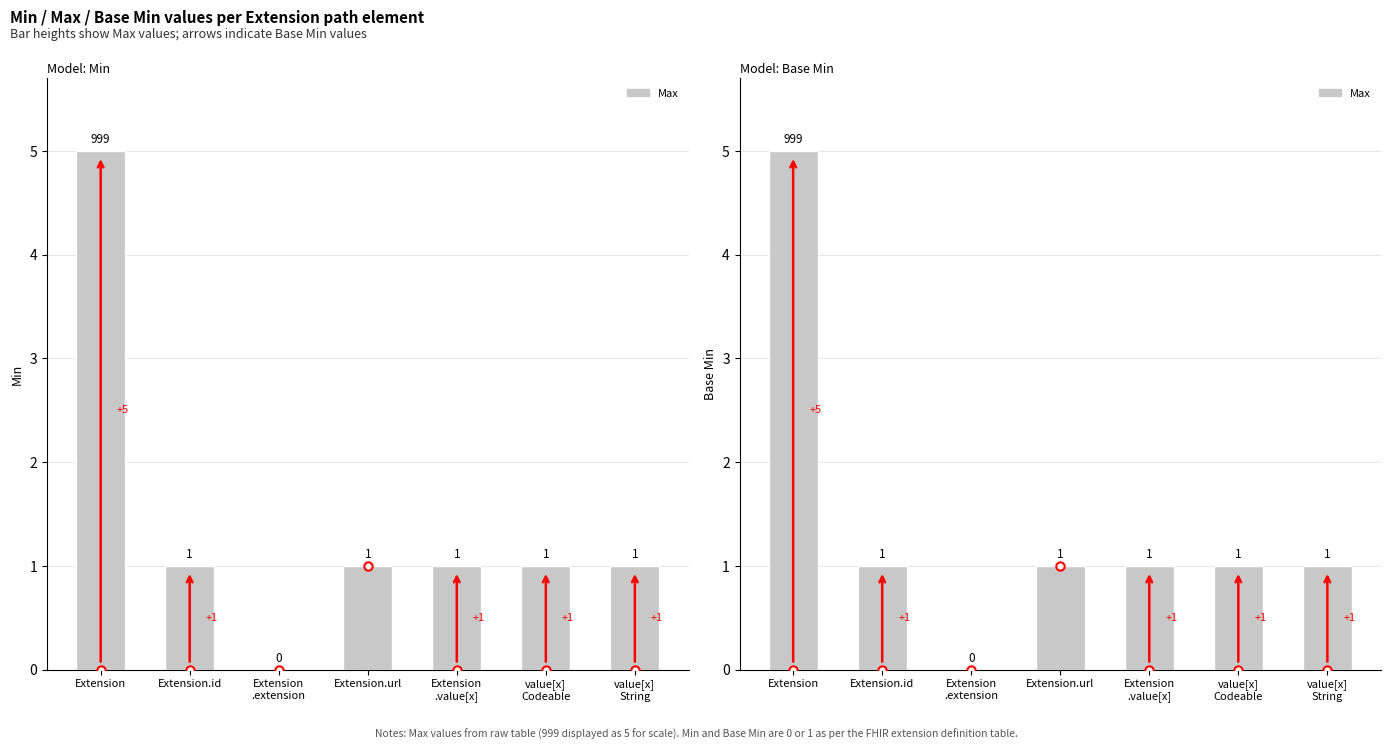

What is the maximum value shown in the chart?

5